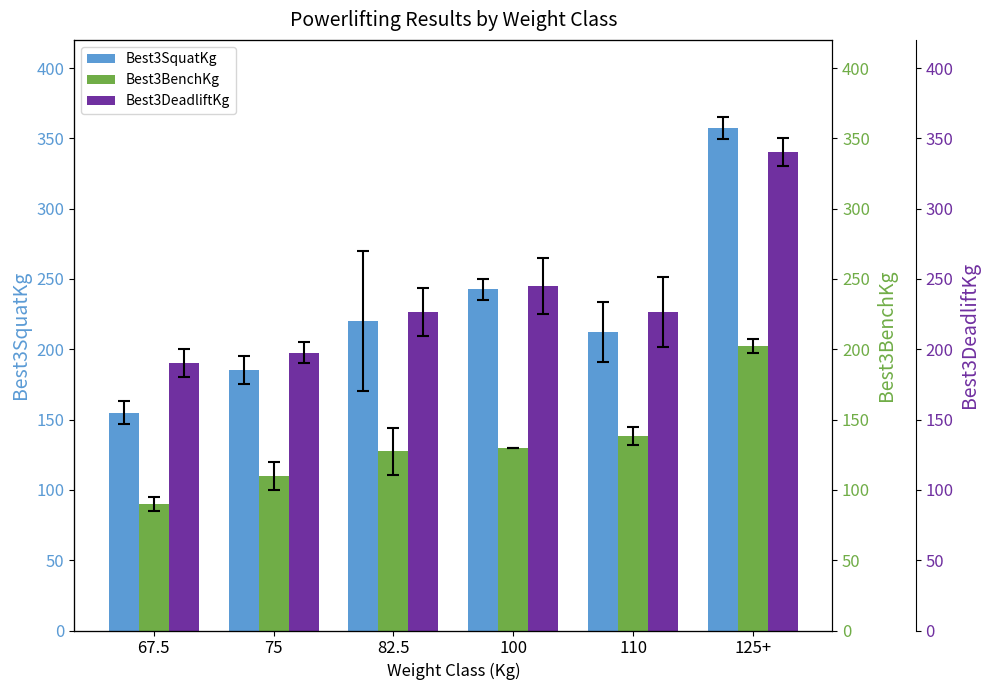

What are all the series names shown in the legend?

Best3SquatKg, Best3BenchKg, Best3DeadliftKg